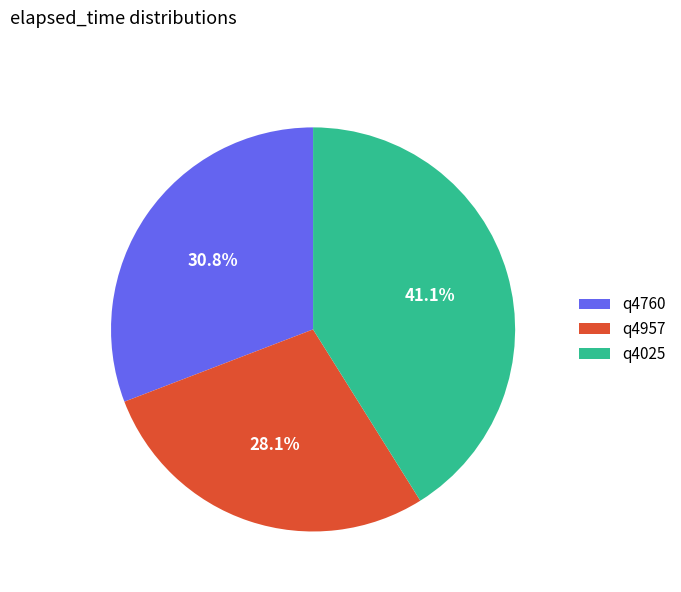

Between q4760 and q4957, which is larger?

q4760